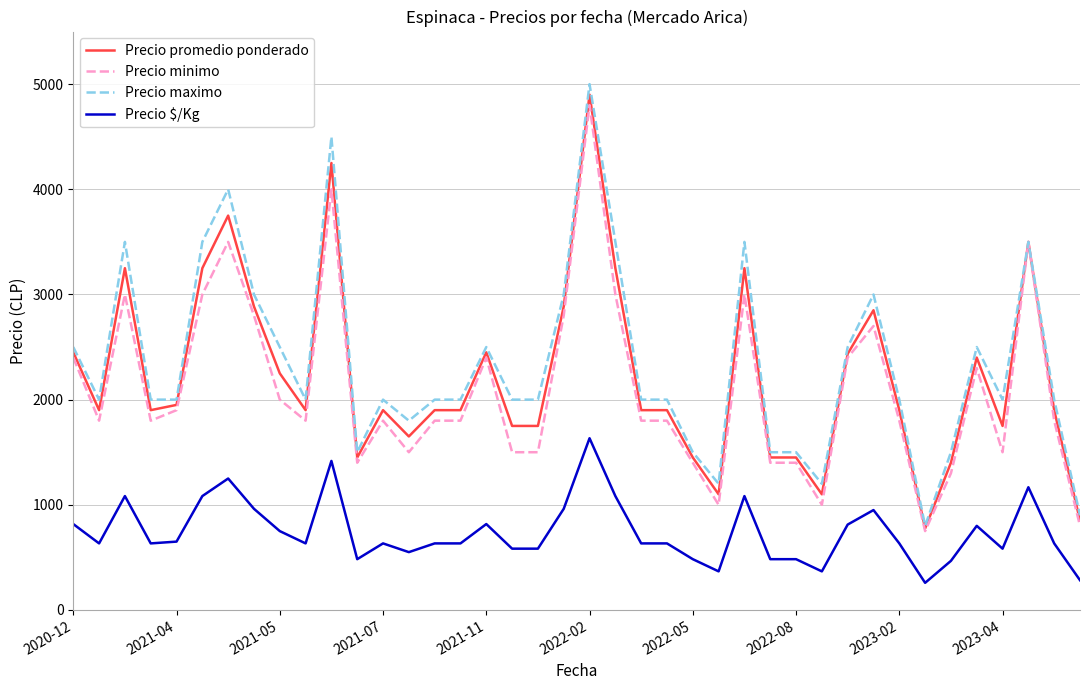

True or false: Precio promedio ponderado has more than 0 interior local peaks.

True